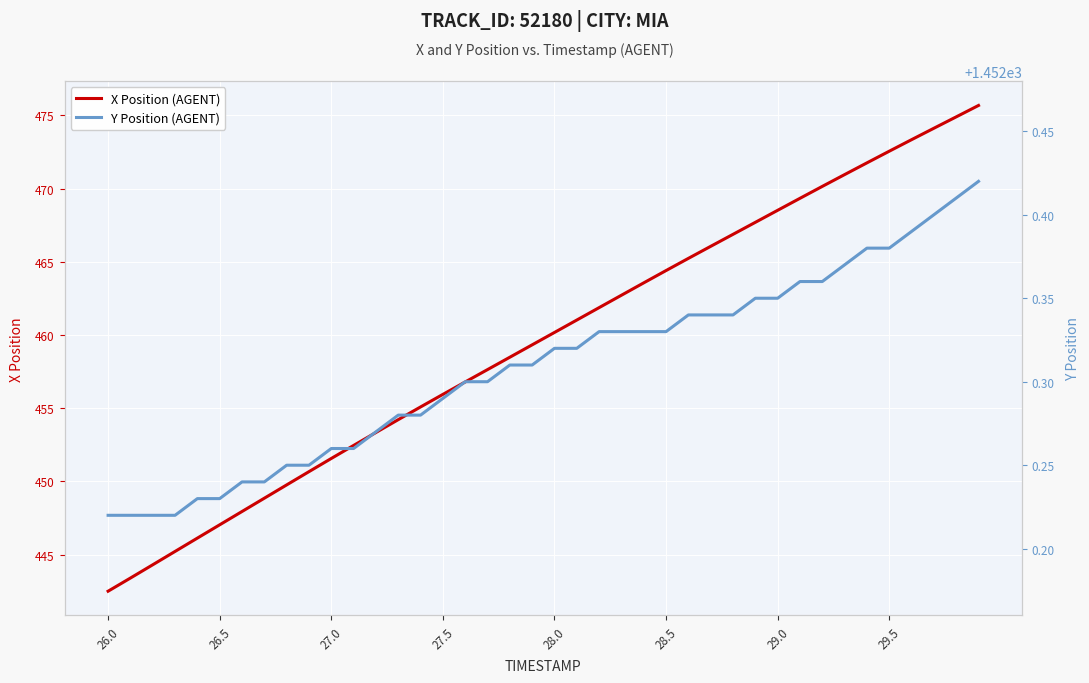

At which label does X Position (AGENT) reach its minimum?

26.0